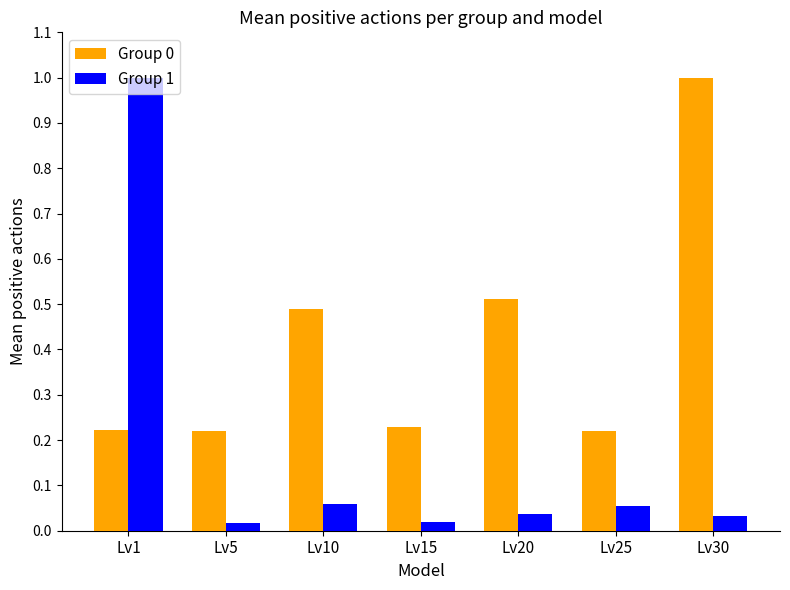

How many bars are there in total?

14